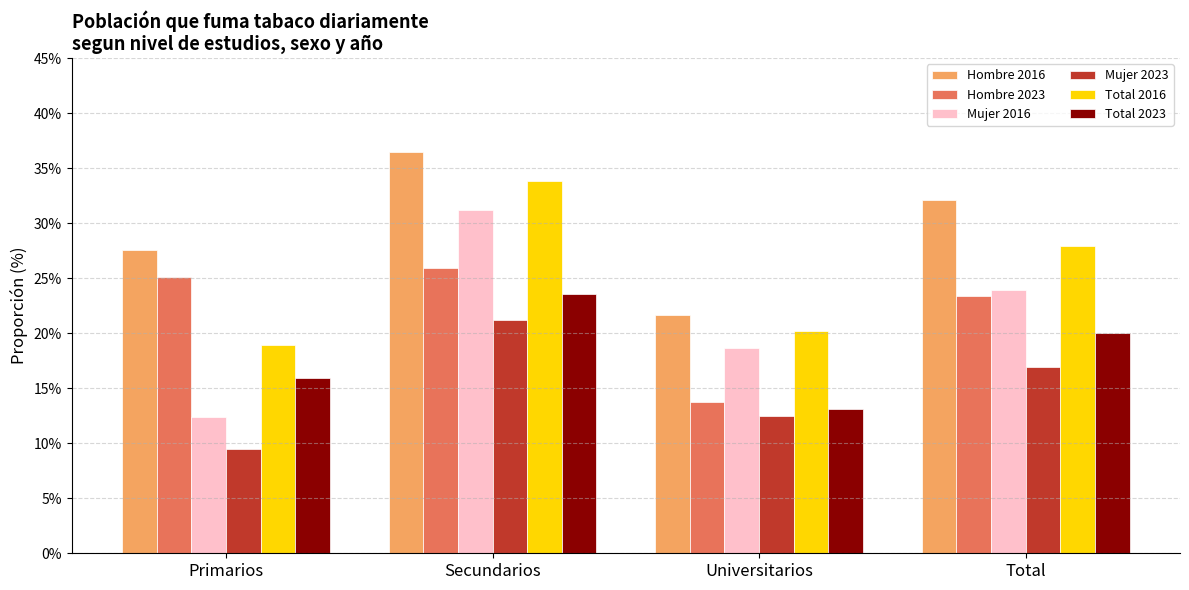

Are the bars horizontal?

No